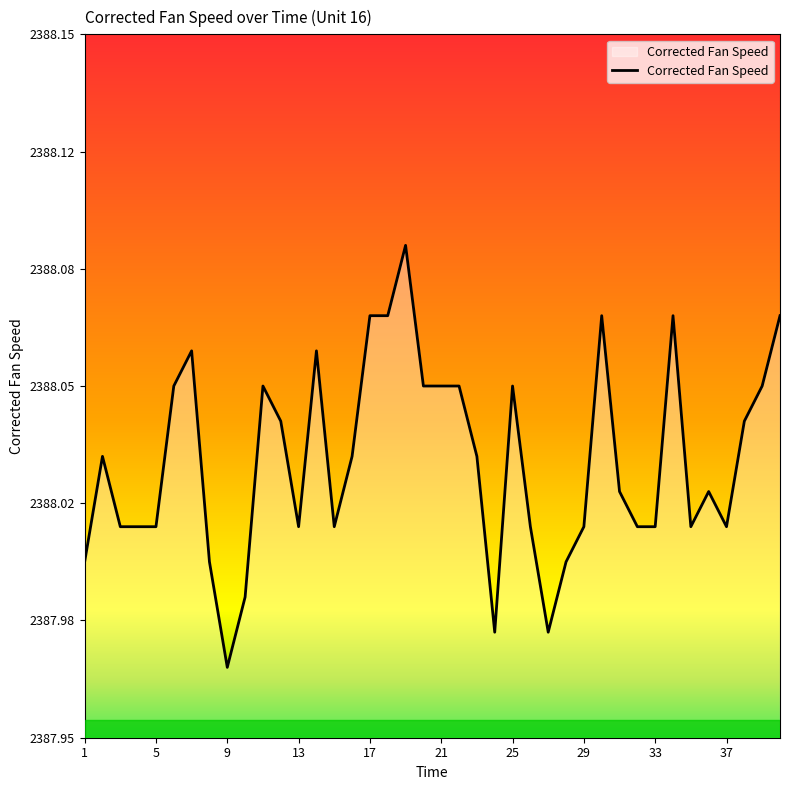

Reading right to left, list all the values displayed in this chart.

40=2388.1	39=2388.1	38=2388.0	37=2388.0	36=2388.0	35=2388.0	34=2388.1	33=2388.0	32=2388.0	31=2388.0	30=2388.1	29=2388.0	28=2388.0	27=2388.0	26=2388.0	25=2388.1	24=2388.0	23=2388.0	22=2388.1	21=2388.1	20=2388.1	19=2388.1	18=2388.1	17=2388.1	16=2388.0	15=2388.0	14=2388.1	13=2388.0	12=2388.0	11=2388.1	10=2388.0	9=2388.0	8=2388.0	7=2388.1	6=2388.1	5=2388.0	4=2388.0	3=2388.0	2=2388.0	1=2388.0